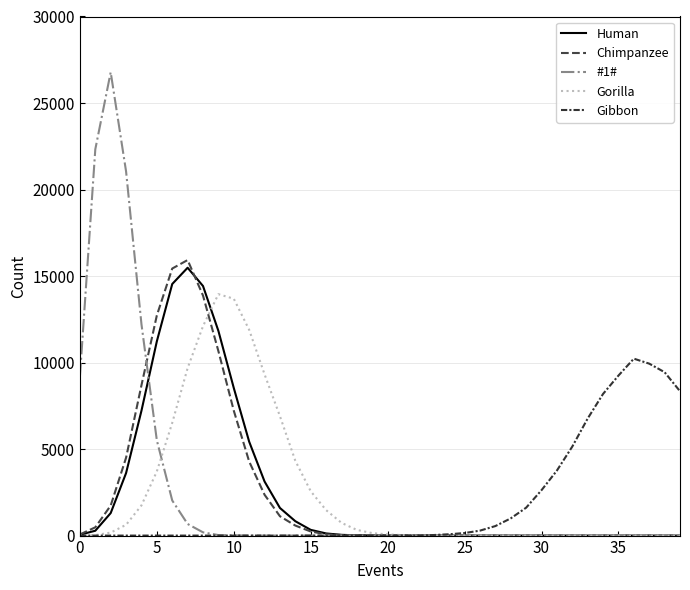

What is the difference between the maximum and minimum values in the Gorilla series?

13952